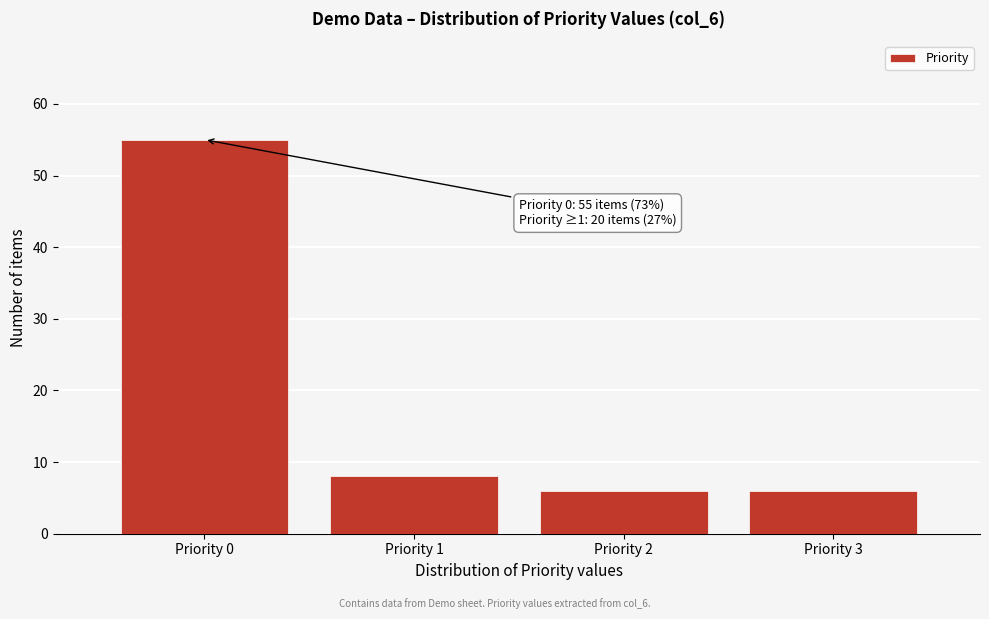

Which range on the x-axis has the tallest bar?

-0.5 to 0.5